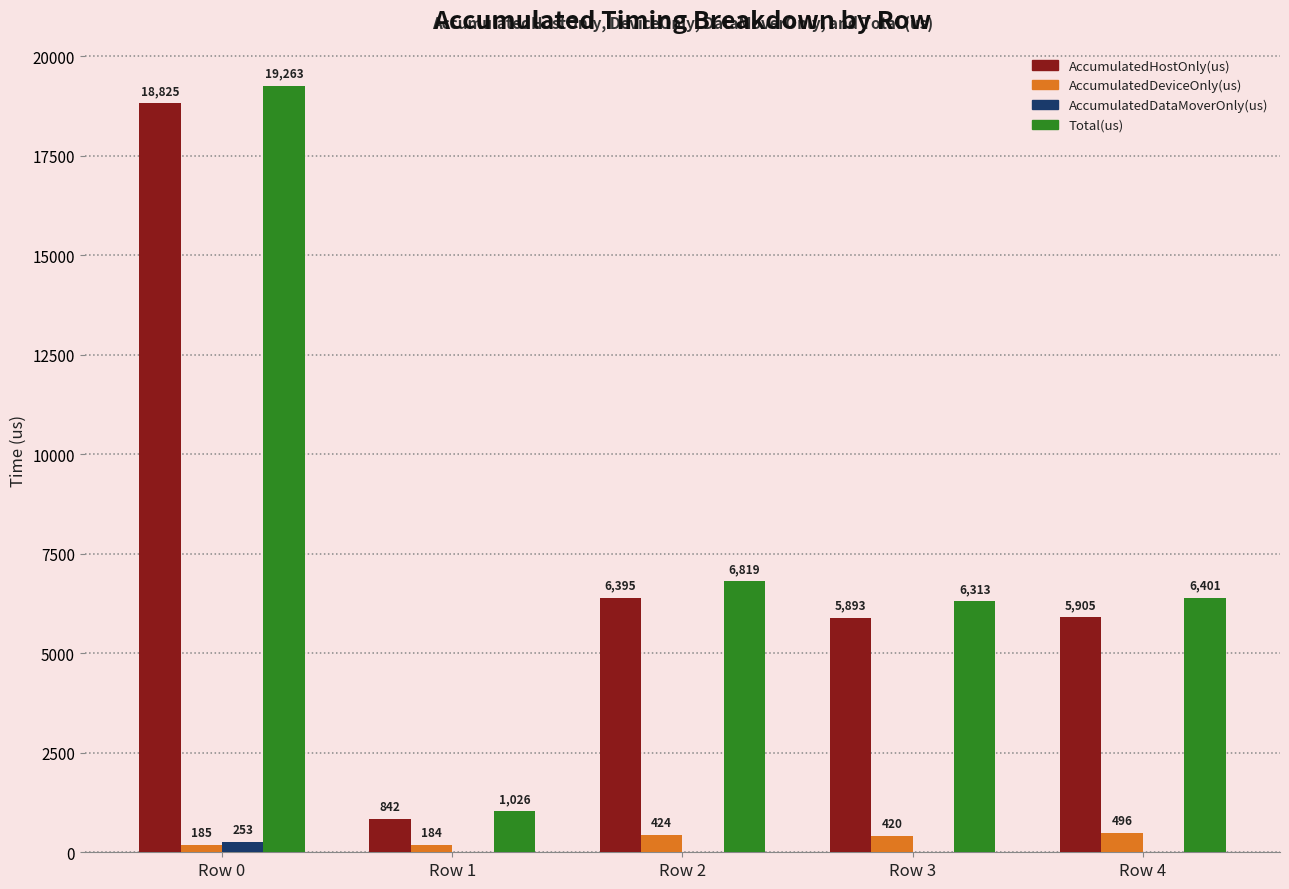

At which category is the sum across all series the highest?

Row 0